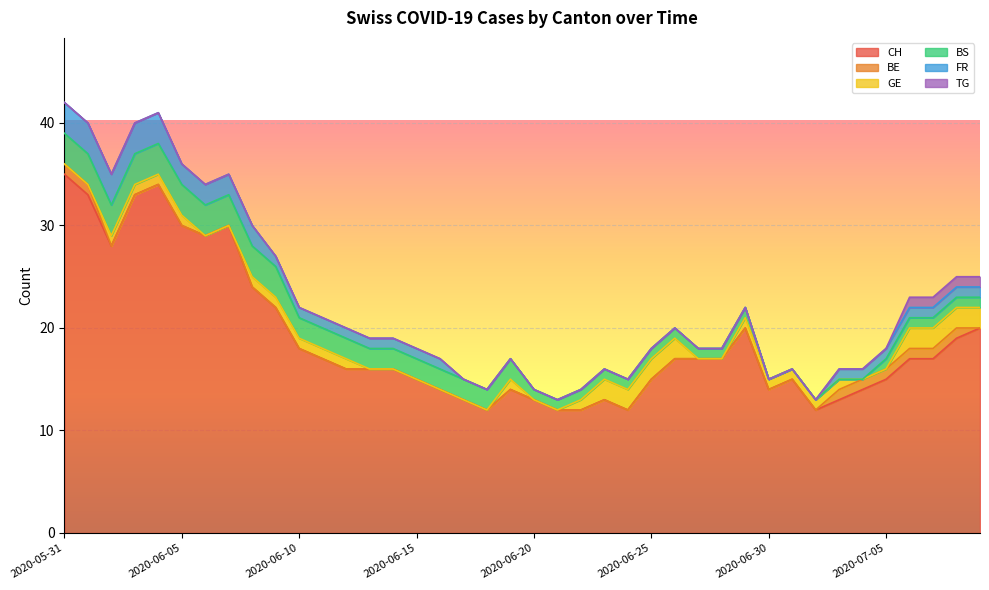

Reading left to right, transcribe all the data shown in this chart.

CH: 35	33	28	33	34	30	29	30	24	22	18	17	16	16	16	15	14	13	12	14	13	12	12	13	12	15	17	17	17	20	14	15	12	13	14	15	17	17	19	20
BE: 1	1	0	0	0	0	0	0	0	0	0	0	0	0	0	0	0	0	0	0	0	0	0	0	0	0	0	0	0	0	0	0	0	1	1	1	1	1	1	0
GE: 0	0	1	1	1	1	0	0	1	1	1	1	1	0	0	0	0	0	0	1	0	0	1	2	2	2	2	0	0	1	1	1	1	1	0	0	2	2	2	2
BS: 3	3	3	3	3	3	3	3	3	3	2	2	2	2	2	2	2	2	2	2	1	1	1	1	1	1	1	1	1	1	0	0	0	0	0	1	1	1	1	1
FR: 3	3	3	3	3	2	2	2	2	1	1	1	1	1	1	1	1	0	0	0	0	0	0	0	0	0	0	0	0	0	0	0	0	1	1	1	1	1	1	1
TG: 0	0	0	0	0	0	0	0	0	0	0	0	0	0	0	0	0	0	0	0	0	0	0	0	0	0	0	0	0	0	0	0	0	0	0	0	1	1	1	1